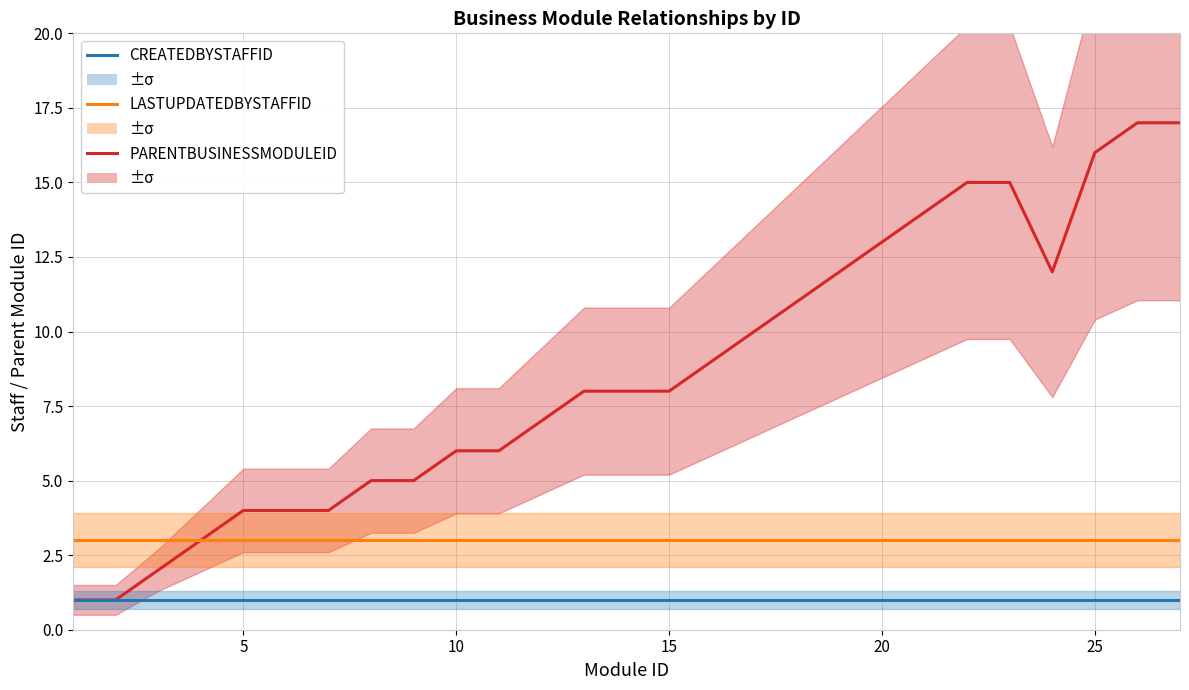

Which series changed the most between 10 and 20?

PARENTBUSINESSMODULEID